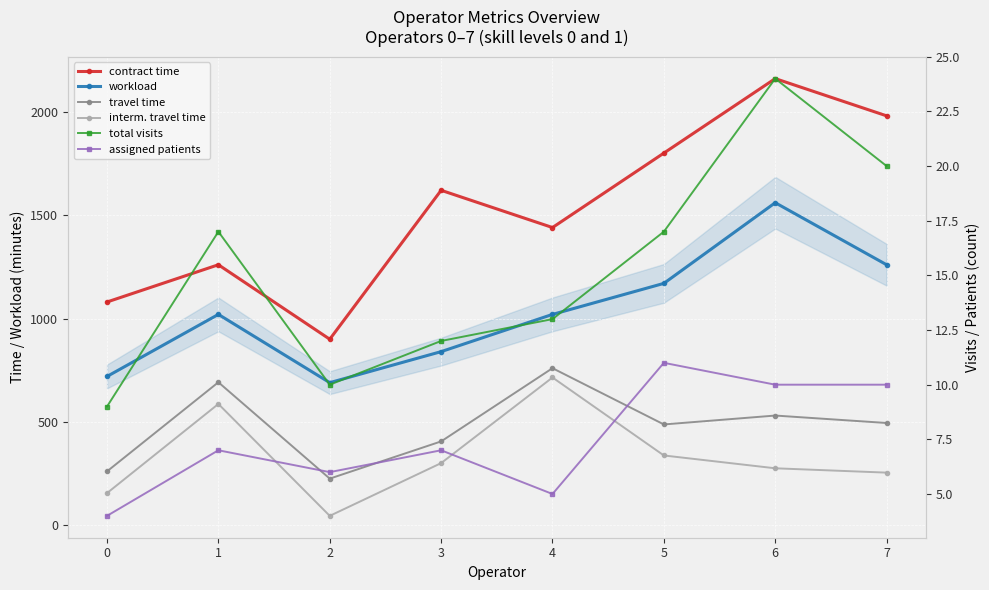

True or false: travel time has a value of 167 at 6.

False